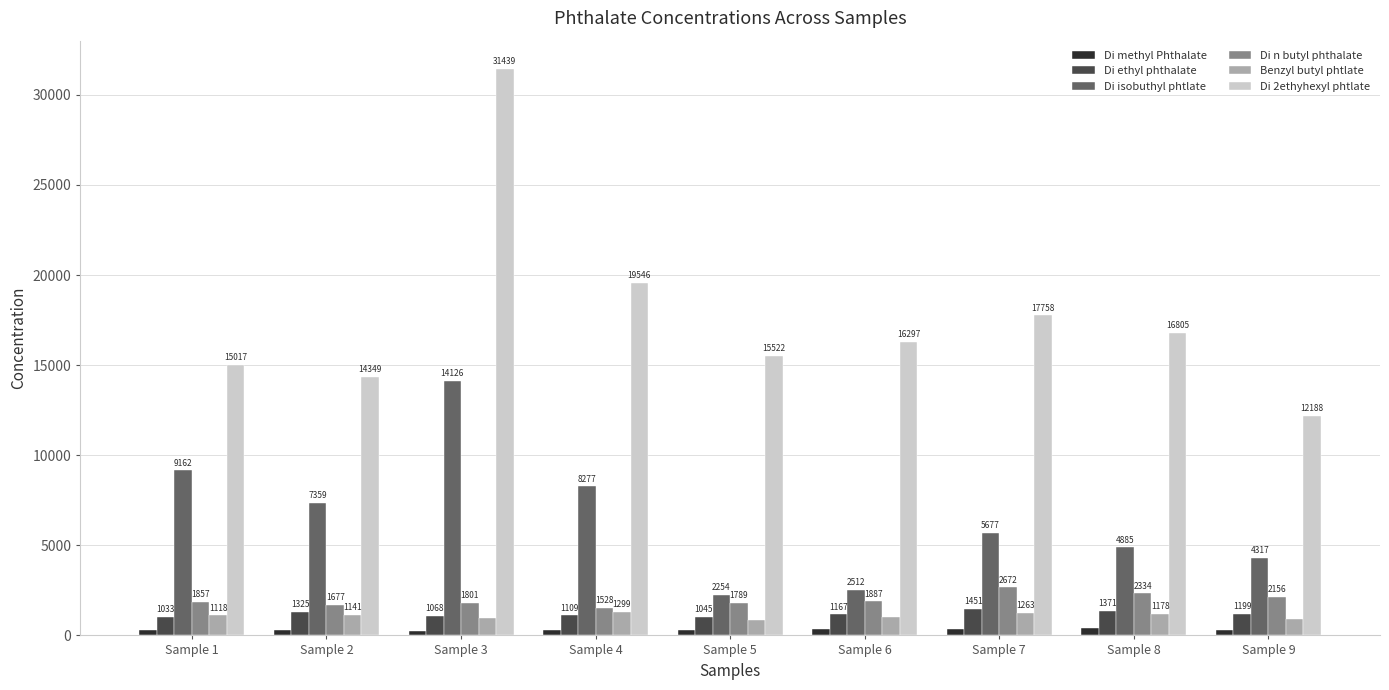

What value does the Di n butyl phthalate series have at Sample 5?

1788.9